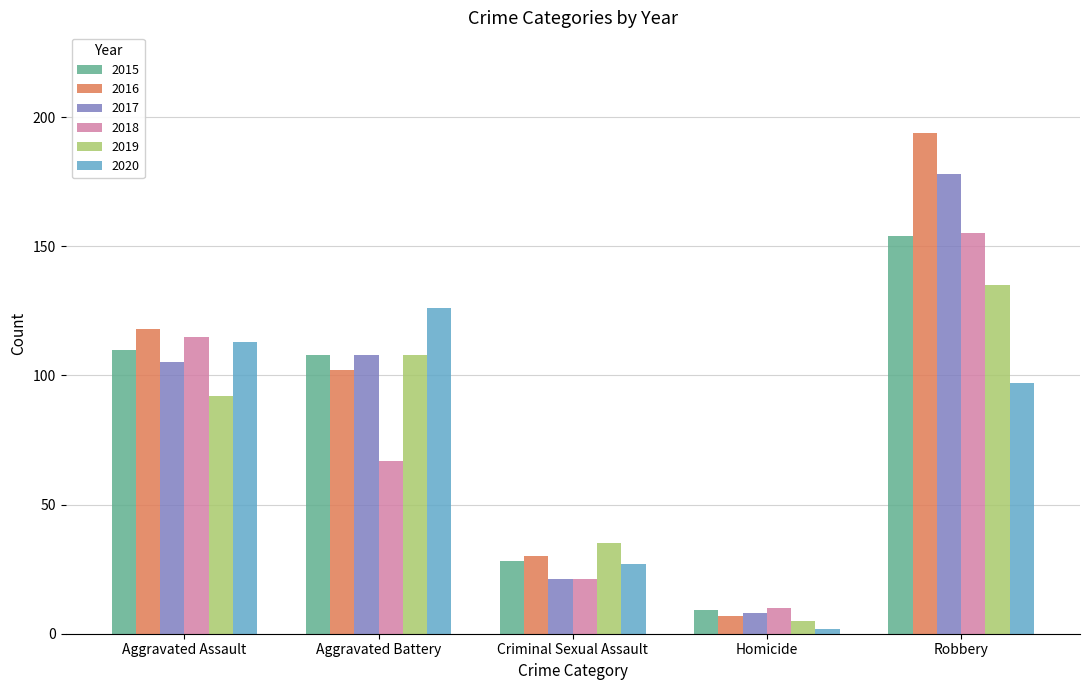

What is the total value across all series at Aggravated Assault?

653